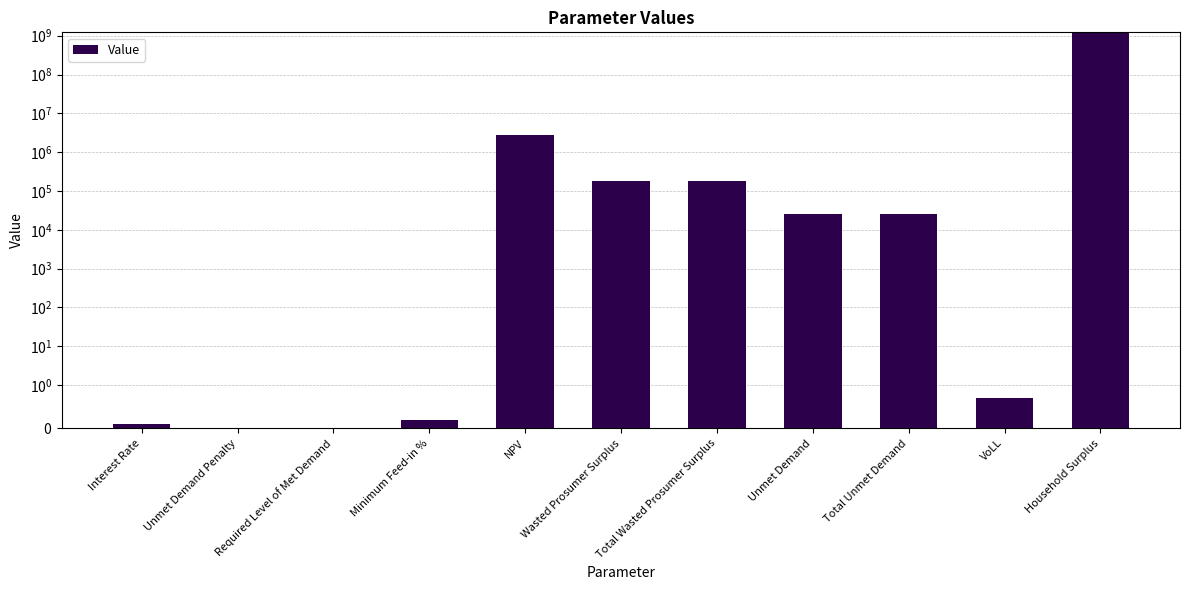

Between VoLL and Total Unmet Demand, which is larger?

Total Unmet Demand